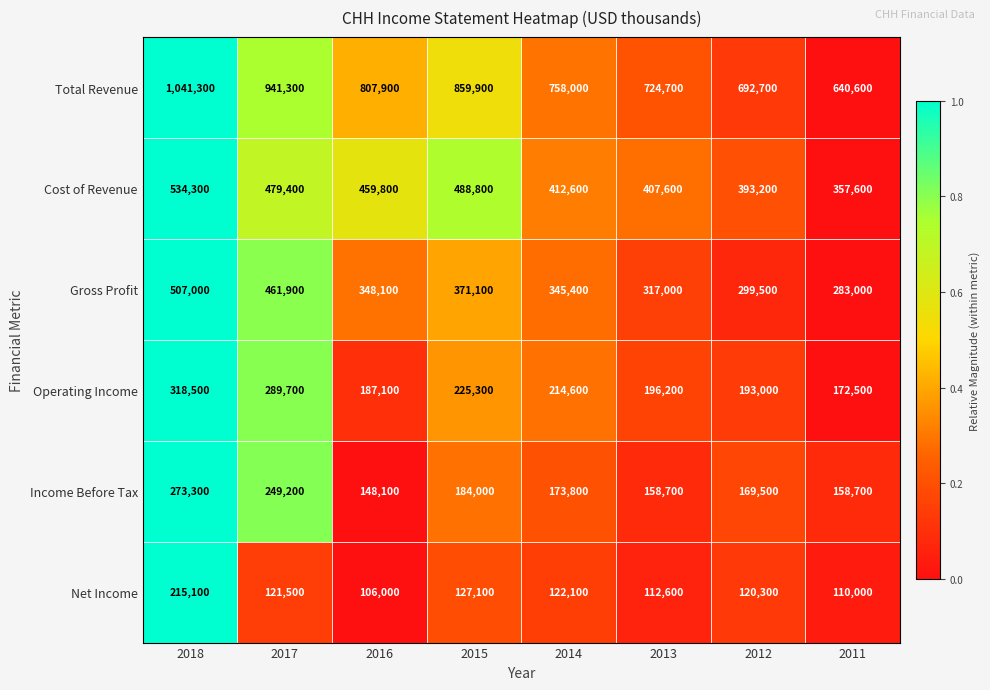

Count the number of data series in this chart.

6